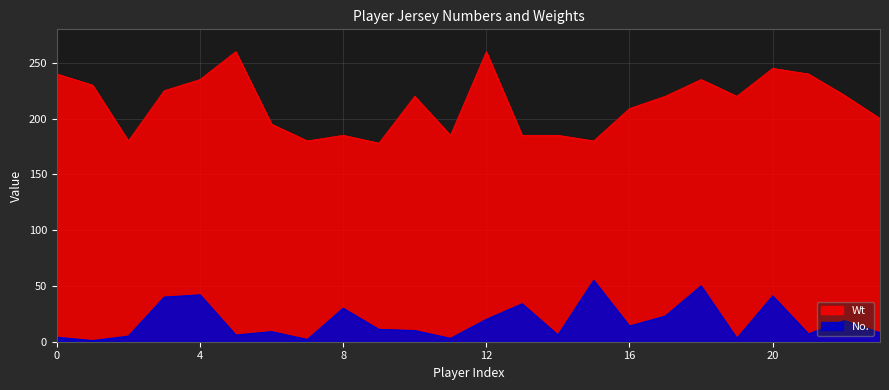

The No. series shows 29 at 22. True or false?

False